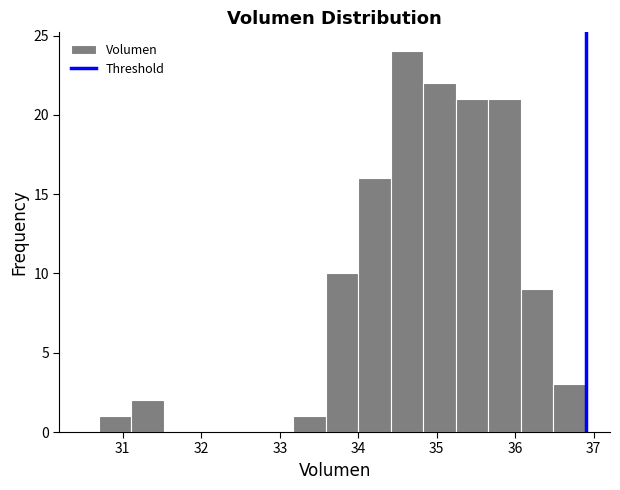

Reading left to right, transcribe this chart: for each bar, give the range it covers on the x-axis and its height. Neither the bar edges nor the heights are printed on the chart, so give them approximately, as read against the axes.

30.7 to 31.1: 1
31.1 to 31.5: 2
31.5 to 31.9: 0
31.9 to 32.3: 0
32.3 to 32.8: 0
32.8 to 33.2: 0
33.2 to 33.6: 1
33.6 to 34.0: 10
34.0 to 34.4: 16
34.4 to 34.8: 24
34.8 to 35.2: 22
35.2 to 35.7: 21
35.7 to 36.1: 21
36.1 to 36.5: 9
36.5 to 36.9: 3